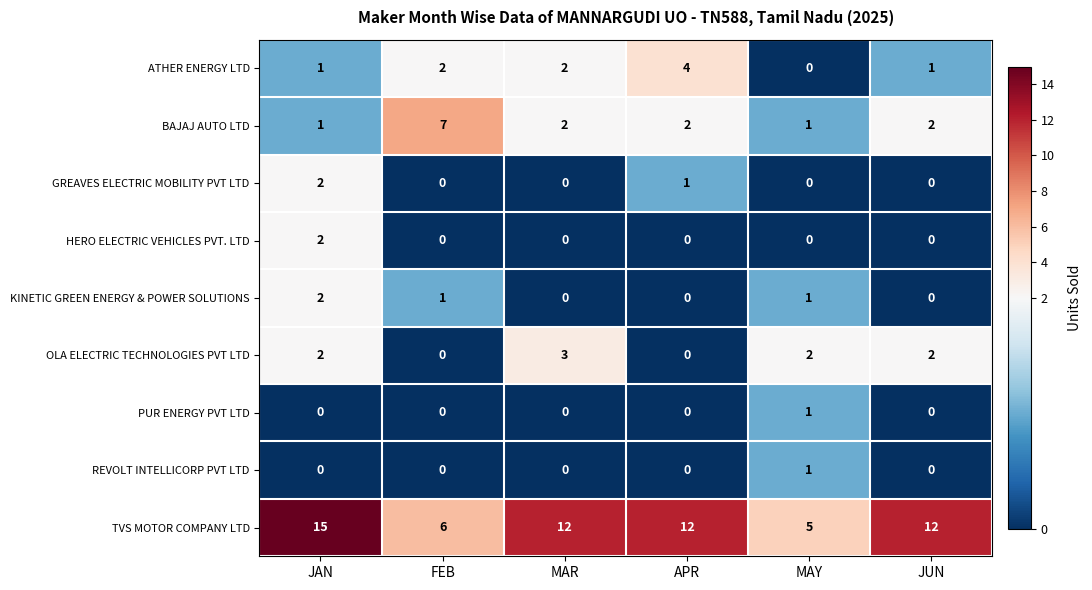

What is the difference between the maximum and second lowest values in the OLA ELECTRIC TECHNOLOGIES PVT LTD series?

3